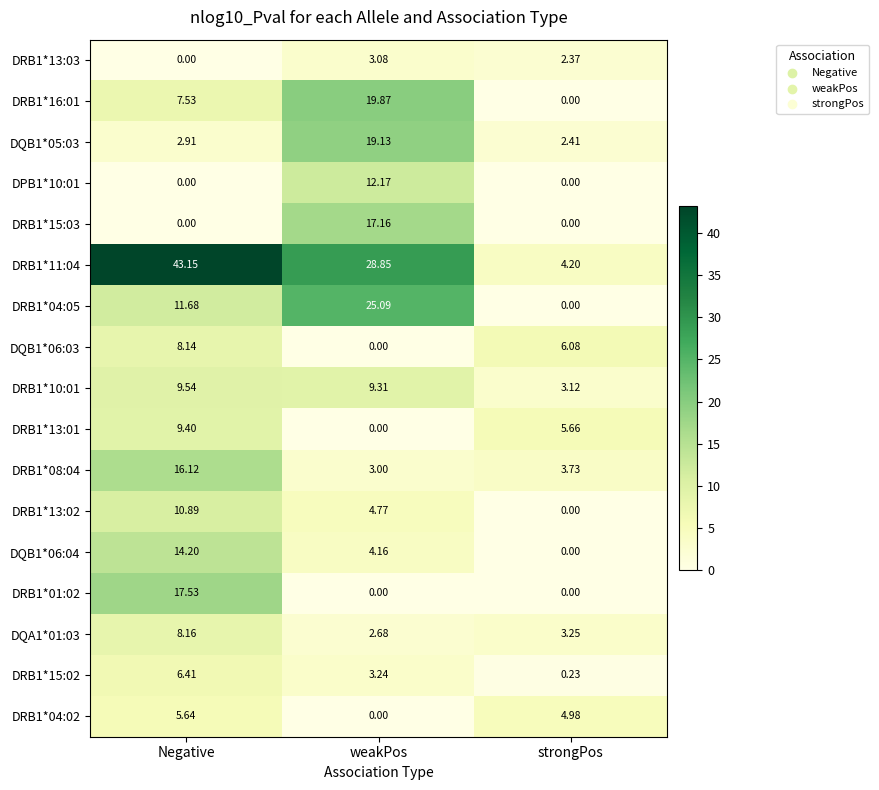

Count the number of categories in the chart.

3